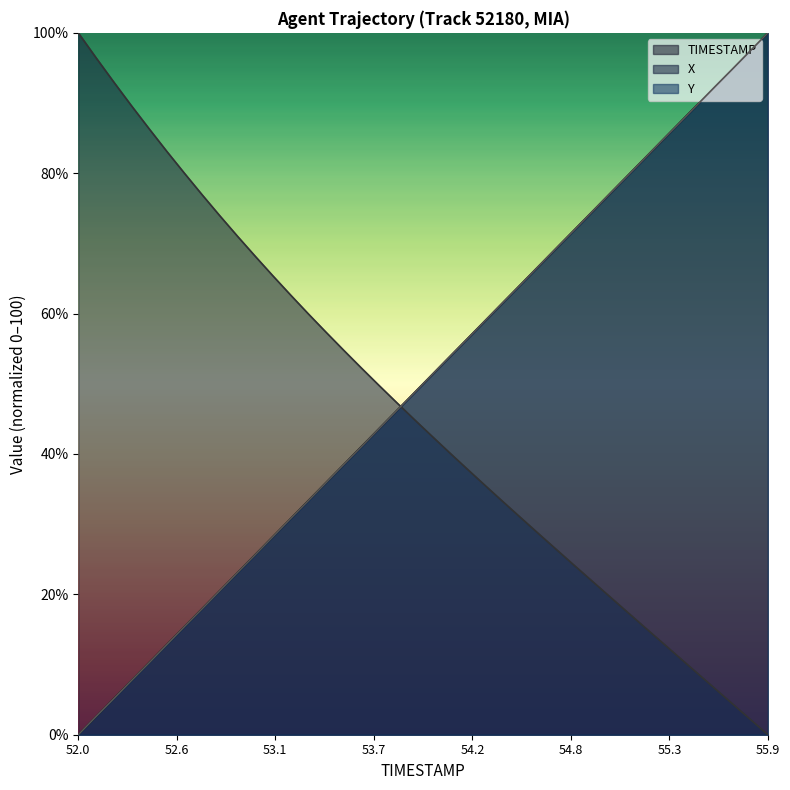

The X series shows 62.2 at 53.9. True or false?

False